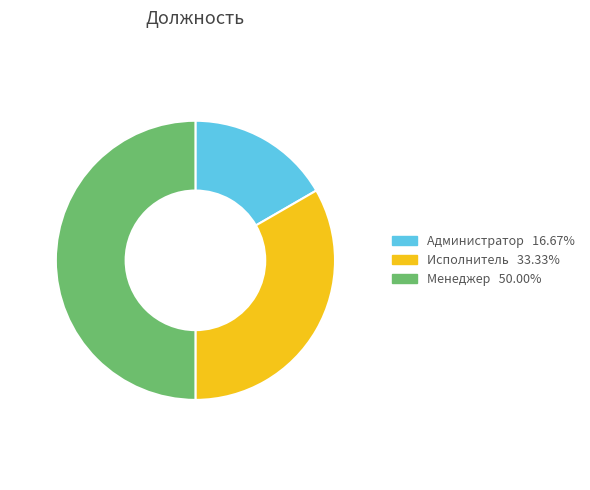

What is the ratio of the value at Администратор to the value at Менеджер?

0.3